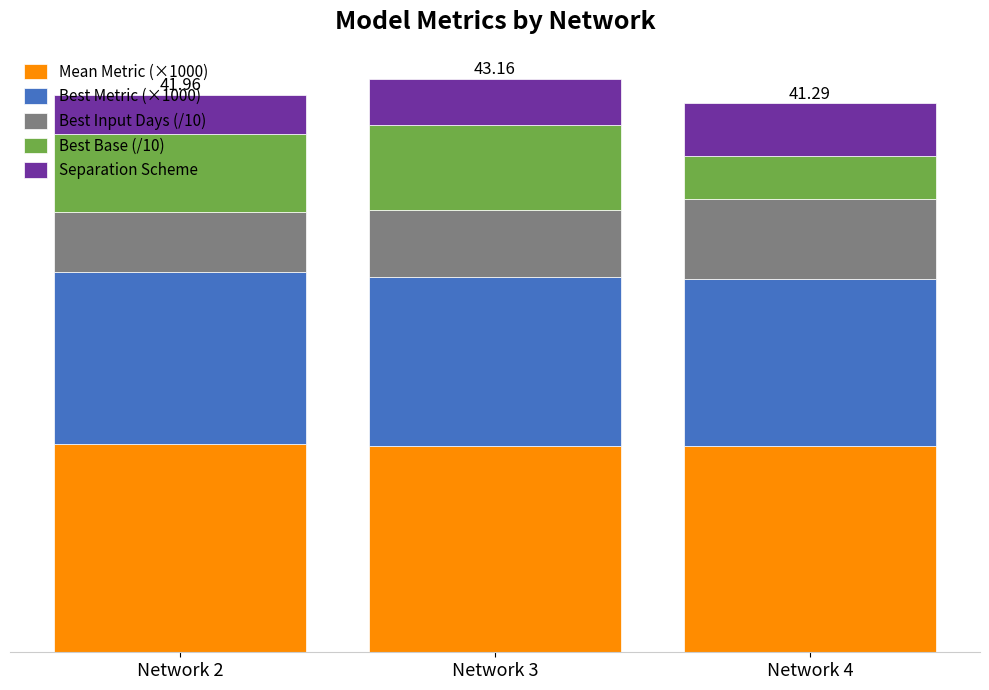

Which has a higher value, Network 4 or Network 2?

Network 2